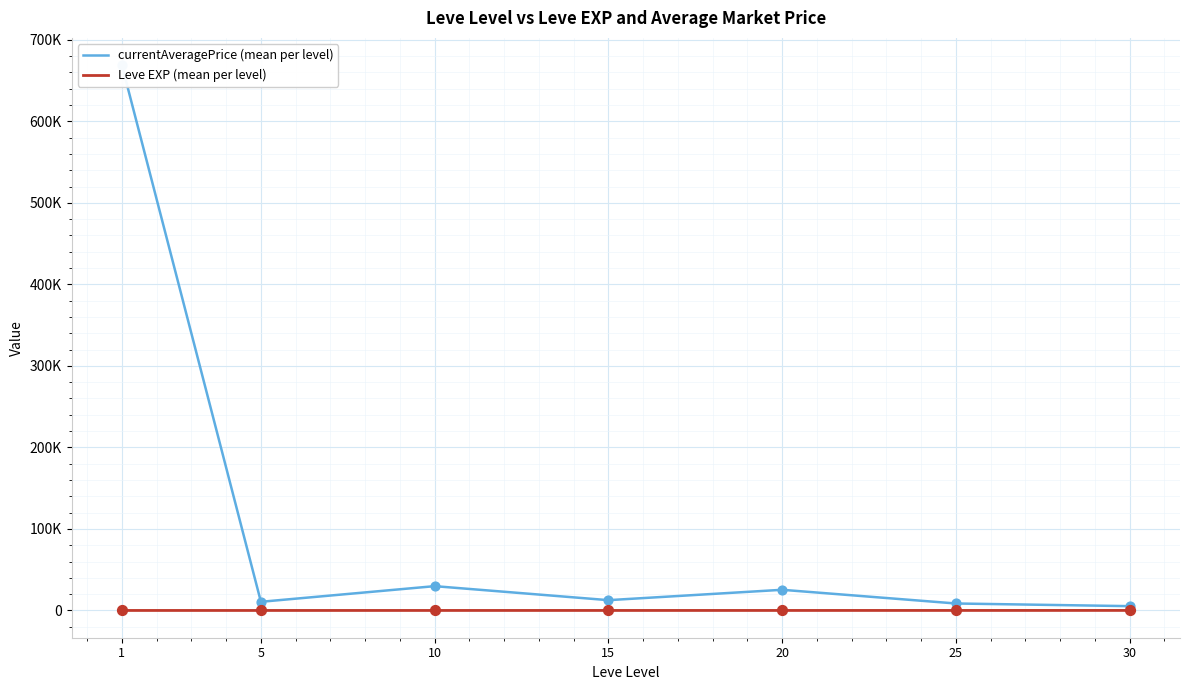

Which series reaches the minimum Y coordinate?

Leve EXP (mean per level)